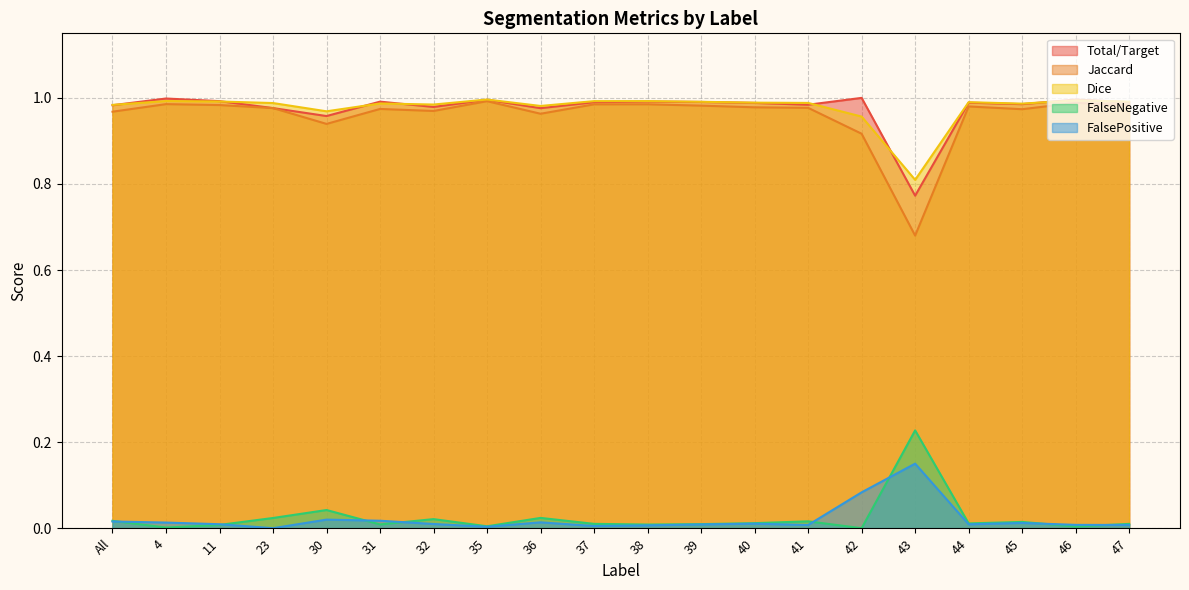

Reading left to right, list all the values displayed in this chart.

Total/Target: All=1.0	4=1.0	11=1.0	23=1.0	30=1.0	31=1.0	32=1.0	35=1.0	36=1.0	37=1.0	38=1.0	39=1.0	40=1.0	41=1.0	42=1.0	43=0.8	44=1.0	45=1.0	46=1.0	47=1.0
Jaccard: All=1.0	4=1.0	11=1.0	23=1.0	30=0.9	31=1.0	32=1.0	35=1.0	36=1.0	37=1.0	38=1.0	39=1.0	40=1.0	41=1.0	42=0.9	43=0.7	44=1.0	45=1.0	46=1.0	47=1.0
Dice: All=1.0	4=1.0	11=1.0	23=1.0	30=1.0	31=1.0	32=1.0	35=1.0	36=1.0	37=1.0	38=1.0	39=1.0	40=1.0	41=1.0	42=1.0	43=0.8	44=1.0	45=1.0	46=1.0	47=1.0
FalseNegative: All=0.0	4=0.0	11=0.0	23=0.0	30=0.0	31=0.0	32=0.0	35=0.0	36=0.0	37=0.0	38=0.0	39=0.0	40=0.0	41=0.0	42=0.0	43=0.2	44=0.0	45=0.0	46=0.0	47=0.0
FalsePositive: All=0.0	4=0.0	11=0.0	23=0.0	30=0.0	31=0.0	32=0.0	35=0.0	36=0.0	37=0.0	38=0.0	39=0.0	40=0.0	41=0.0	42=0.1	43=0.1	44=0.0	45=0.0	46=0.0	47=0.0